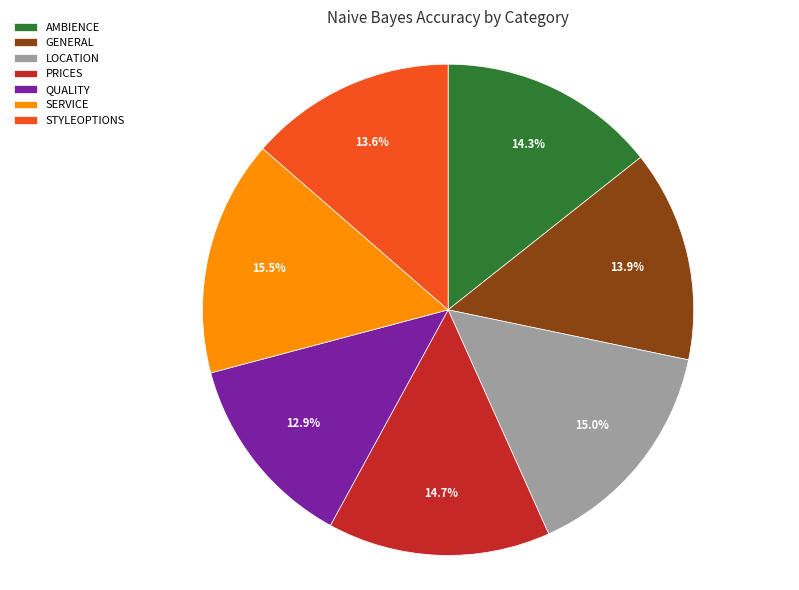

Is it true that PRICES is 15% of the pie?

True